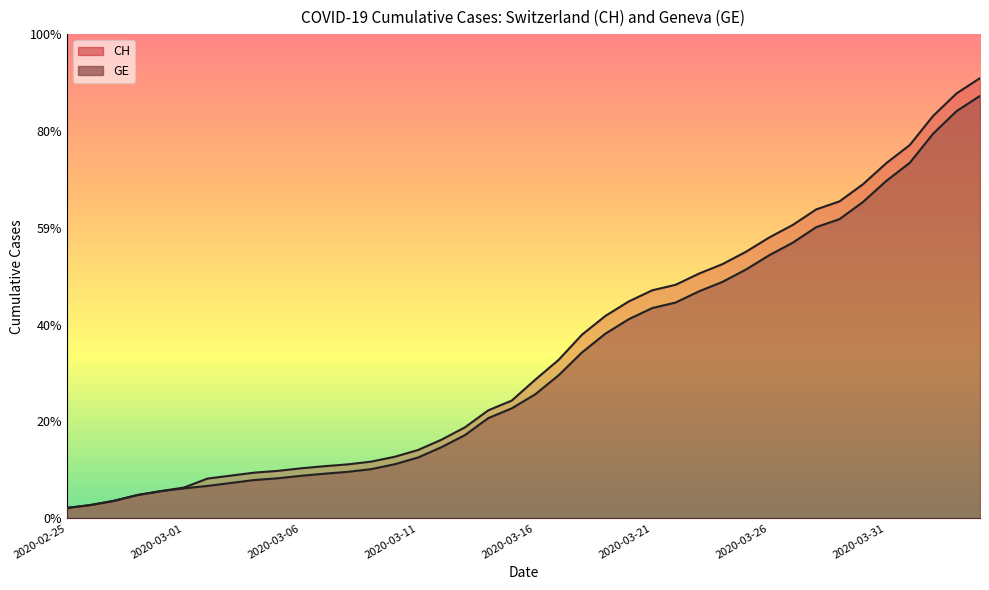

Reading right to left, extract all data points from this chart.

CH: 2020-04-04=15926	2020-04-03=15375	2020-04-02=14561	2020-04-01=13505	2020-03-31=12852	2020-03-30=12086	2020-03-29=11467	2020-03-28=11175	2020-03-27=10613	2020-03-26=10162	2020-03-25=9642	2020-03-24=9196	2020-03-23=8855	2020-03-22=8449	2020-03-21=8249	2020-03-20=7847	2020-03-19=7323	2020-03-18=6644	2020-03-17=5731	2020-03-16=5012	2020-03-15=4259	2020-03-14=3908	2020-03-13=3291	2020-03-12=2845	2020-03-11=2472	2020-03-10=2226	2020-03-09=2051	2020-03-08=1952	2020-03-07=1885	2020-03-06=1809	2020-03-05=1715	2020-03-04=1652	2020-03-03=1544	2020-03-02=1436	2020-03-01=1113	2020-02-29=981	2020-02-28=840	2020-02-27=630	2020-02-26=479	2020-02-25=375
GE: 2020-04-04=15284	2020-04-03=14733	2020-04-02=13919	2020-04-01=12863	2020-03-31=12210	2020-03-30=11444	2020-03-29=10825	2020-03-28=10533	2020-03-27=9971	2020-03-26=9520	2020-03-25=9000	2020-03-24=8554	2020-03-23=8213	2020-03-22=7807	2020-03-21=7607	2020-03-20=7205	2020-03-19=6681	2020-03-18=6002	2020-03-17=5174	2020-03-16=4485	2020-03-15=3978	2020-03-14=3627	2020-03-13=3010	2020-03-12=2574	2020-03-11=2201	2020-03-10=1955	2020-03-09=1780	2020-03-08=1681	2020-03-07=1614	2020-03-06=1538	2020-03-05=1447	2020-03-04=1384	2020-03-03=1278	2020-03-02=1171	2020-03-01=1083	2020-02-29=981	2020-02-28=840	2020-02-27=630	2020-02-26=479	2020-02-25=375